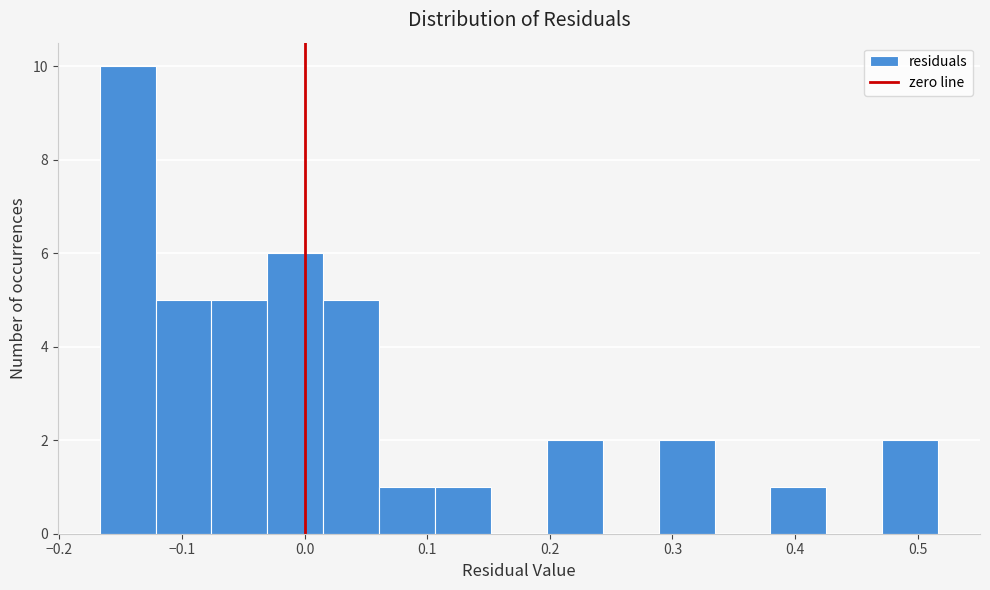

What is the height of the bar covering -0.12 to -0.08 on the x-axis? Neither the bar edges nor the heights are printed on the chart, so give them approximately, as read against the axes.

5